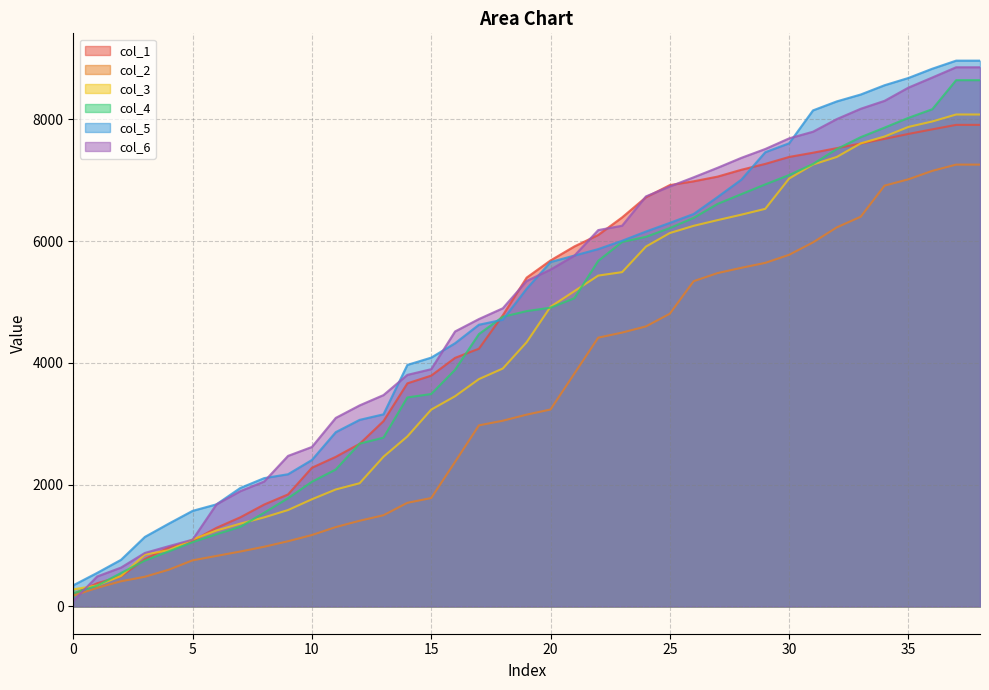

What is the difference between the maximum and minimum values in the col_3 series?

7800.7